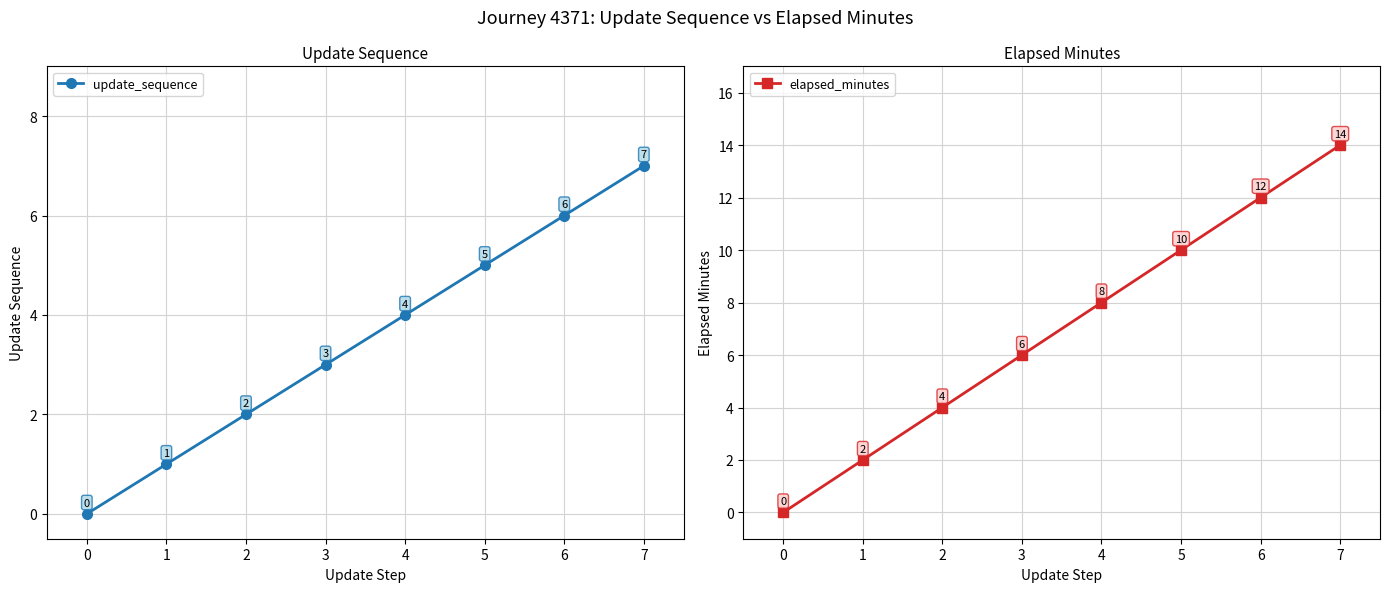

What is the value of the update_sequence point at the 7th from the left?

6